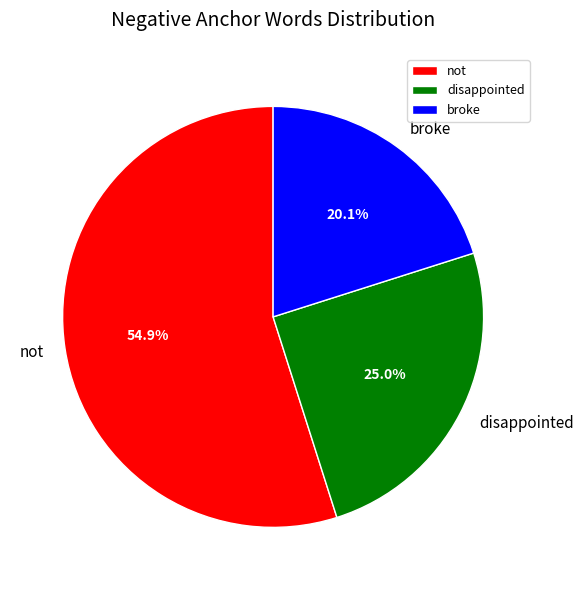

Rank the categories by value from lowest to highest.

broke, disappointed, not